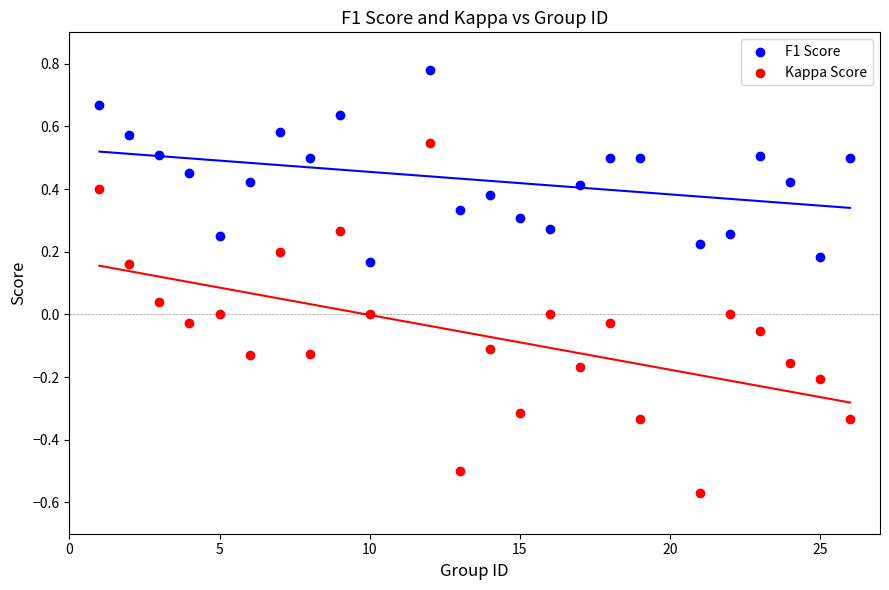

Across all data points, what is the range of X values (max minus min)?

25.0